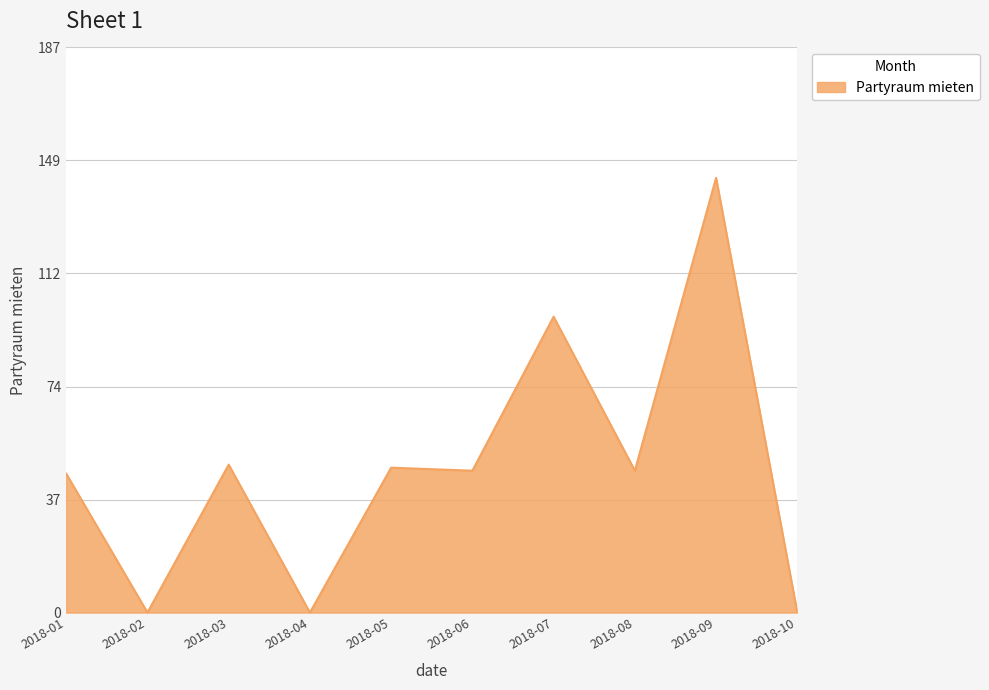

How many distinct data groups are displayed?

1